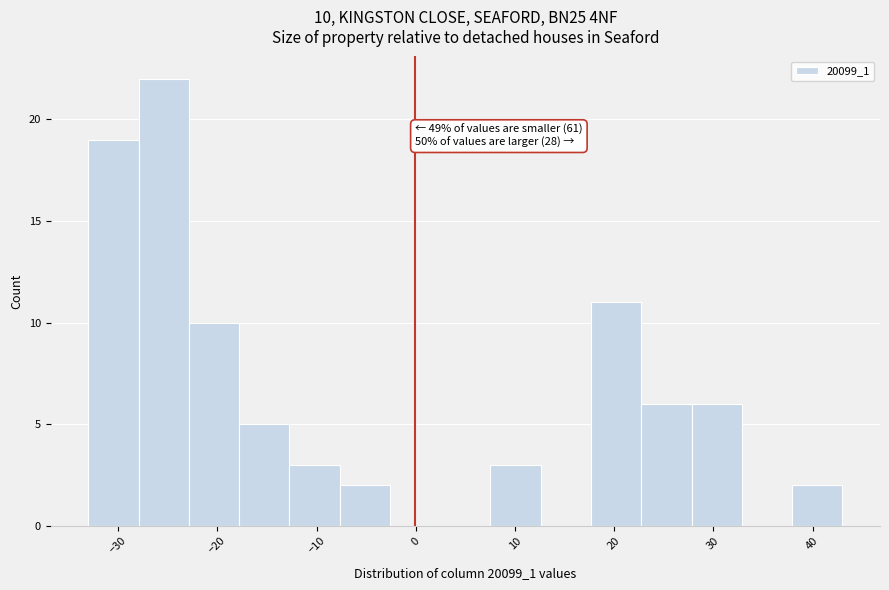

Which range on the x-axis has the tallest bar?

-28 to -23